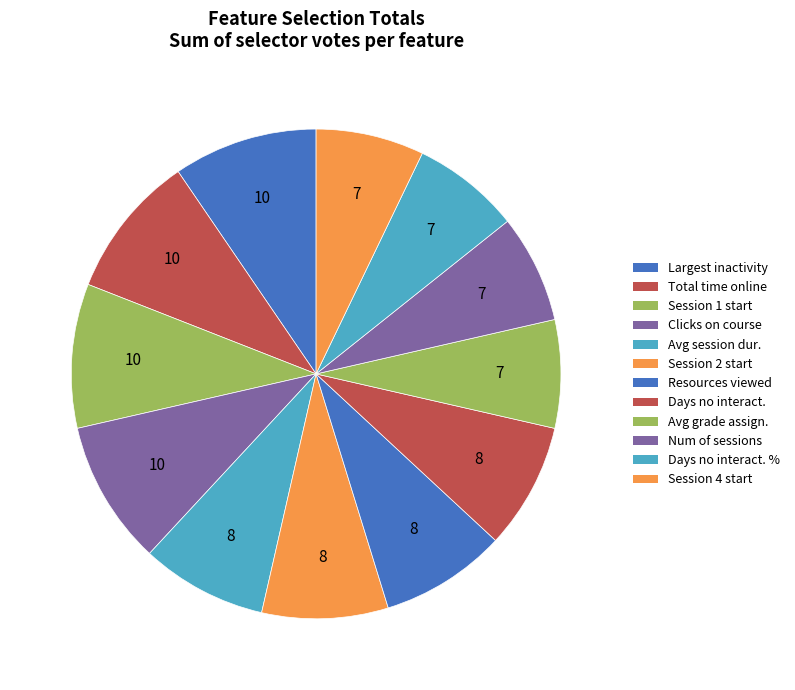

How many slices are in this pie chart?

12